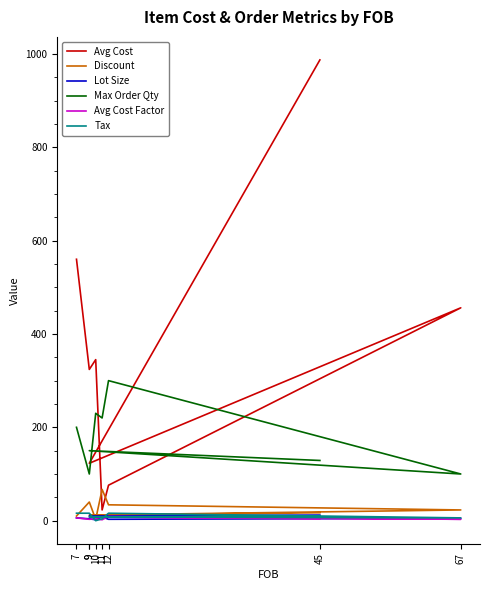

Rank the series by their maximum value, from highest to lowest.

Avg Cost, Max Order Qty, Discount, Tax, Lot Size, Avg Cost Factor